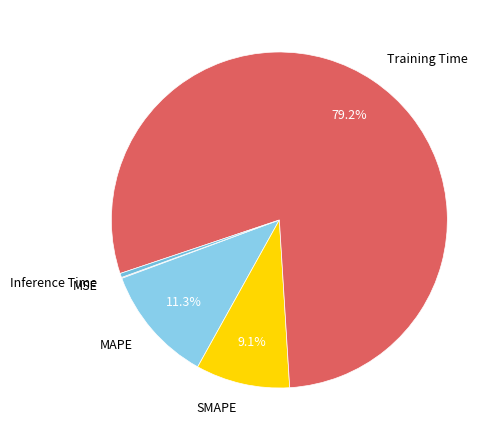

Which has a higher value, Training Time or Inference Time?

Training Time